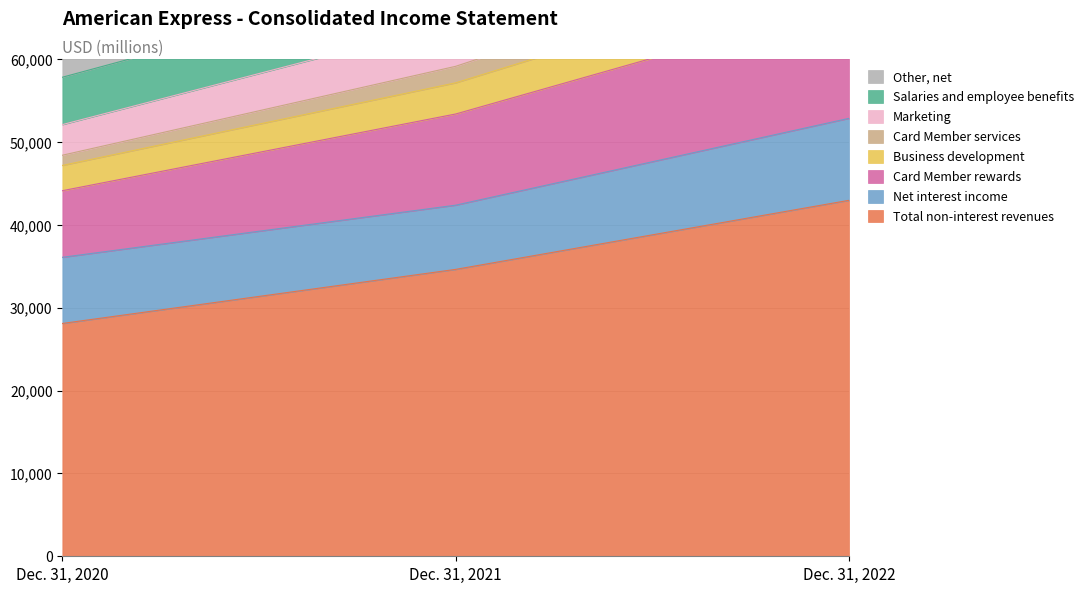

Is it true that Total non-interest revenues equals 34630 at Dec. 31, 2021?

True